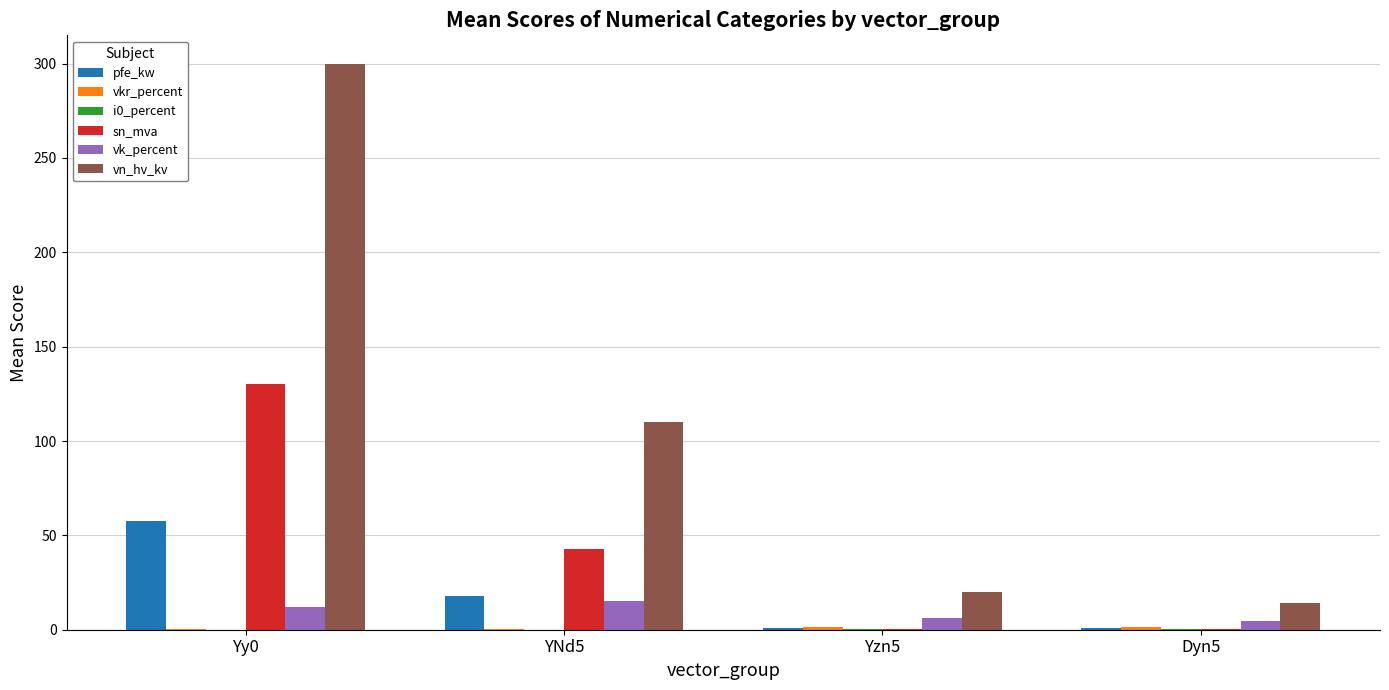

At which category is the sum across all series the highest?

Yy0